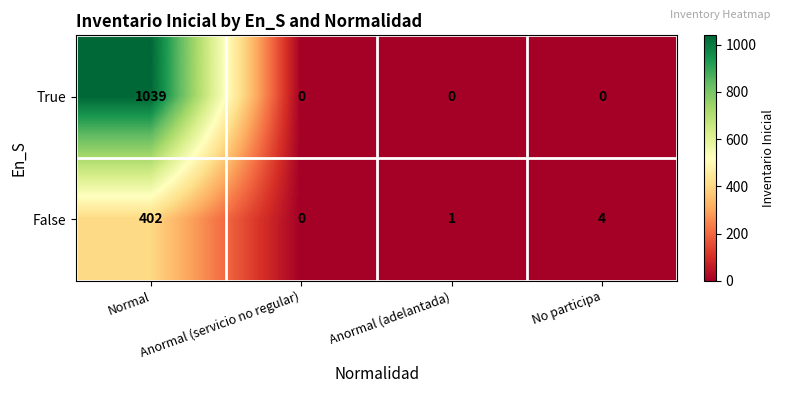

True or false: True has a value of -366 at Anormal (servicio no regular).

False